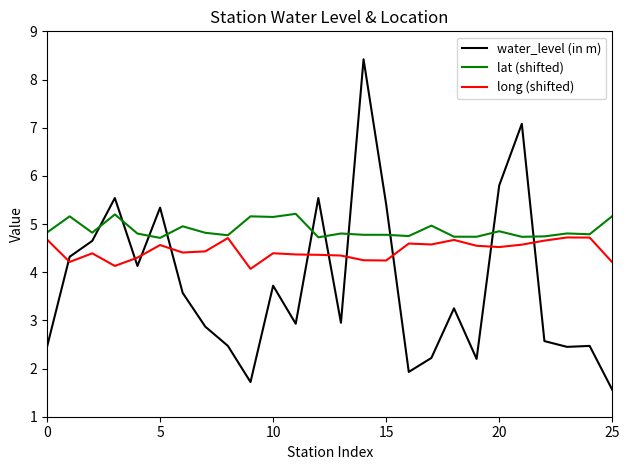

Which series has the largest range (max minus min)?

water_level (in m)